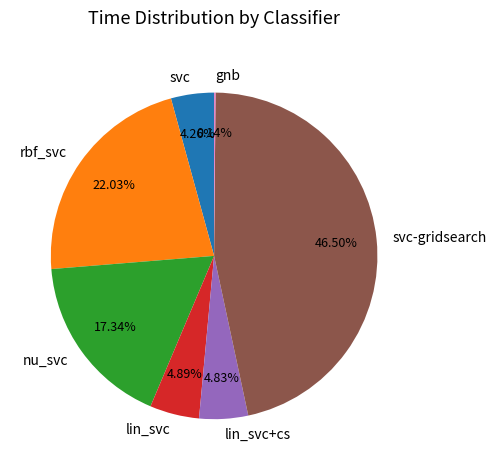

Does any single category account for the majority?

No